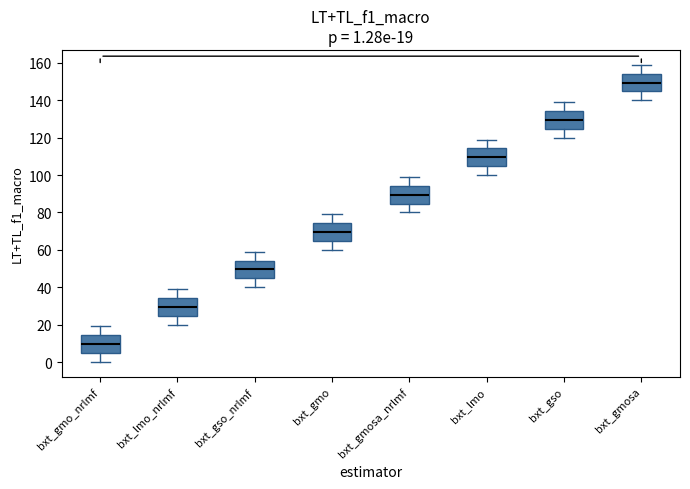

Which box's median line is the lowest?

bxt_gmo_nrlmf